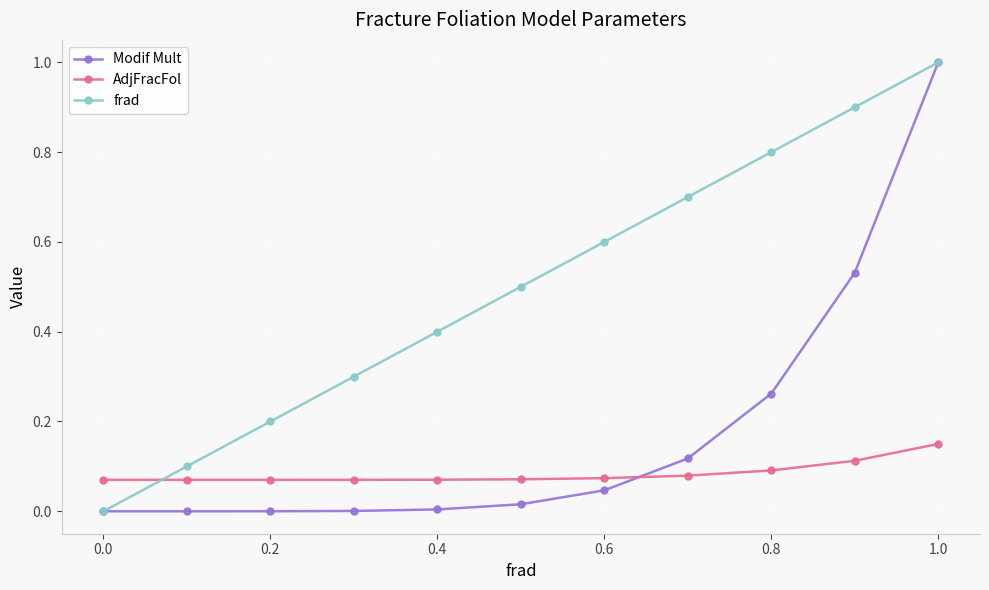

Which series has the largest total across all categories?

frad